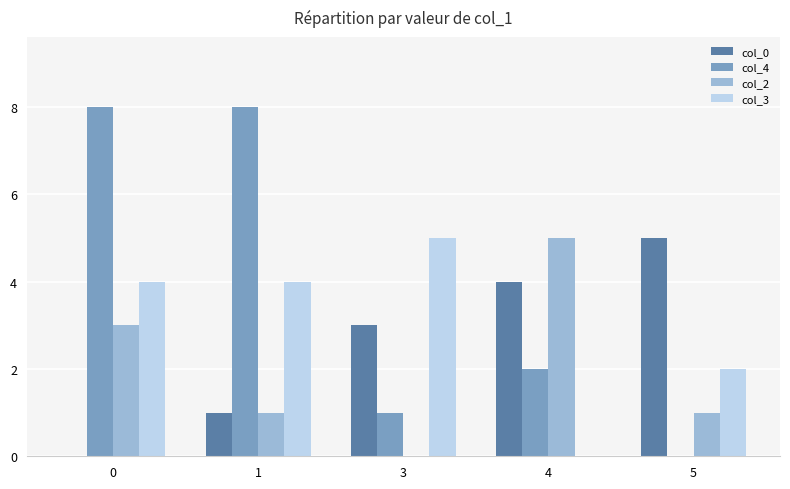

Is the value of col_3 at 1 greater than the value of col_2 at 3?

Yes